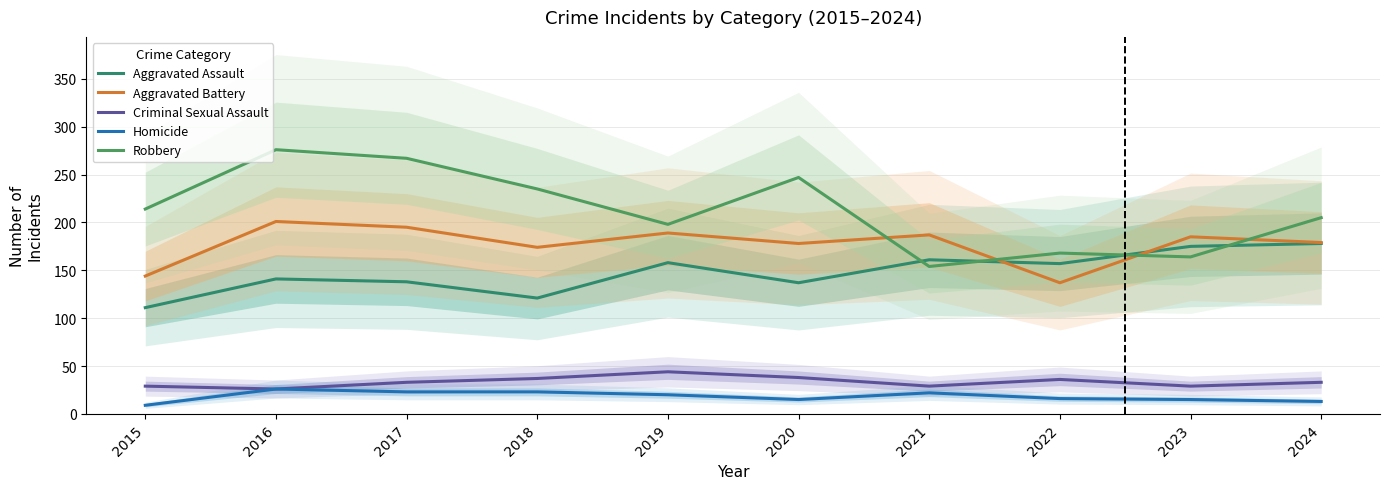

Where do Aggravated Assault and Robbery first cross each other?

2020 and 2021